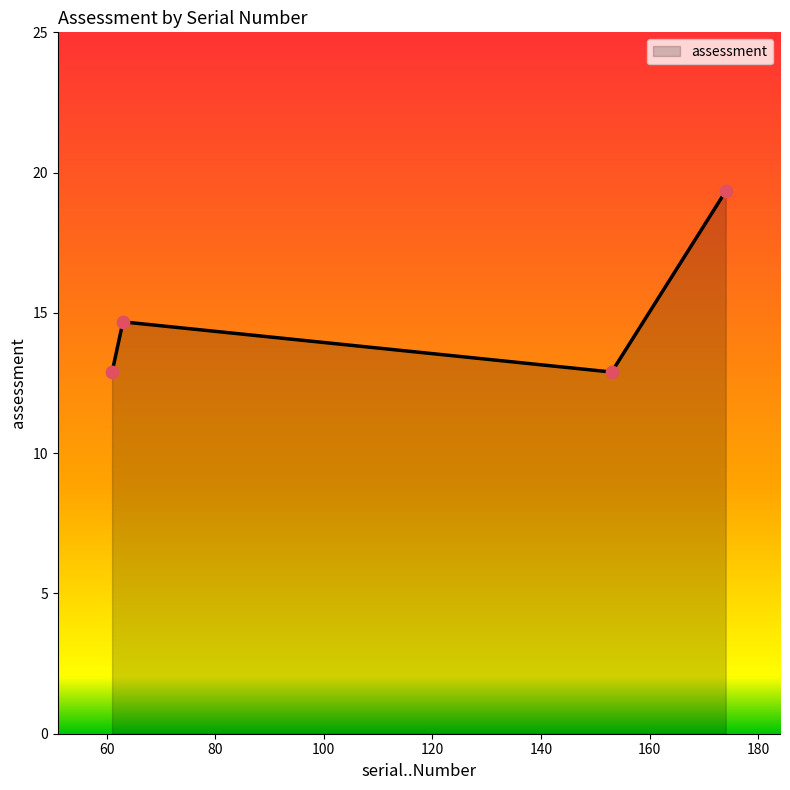

True or false: the data has more than 1 interior local peaks.

False